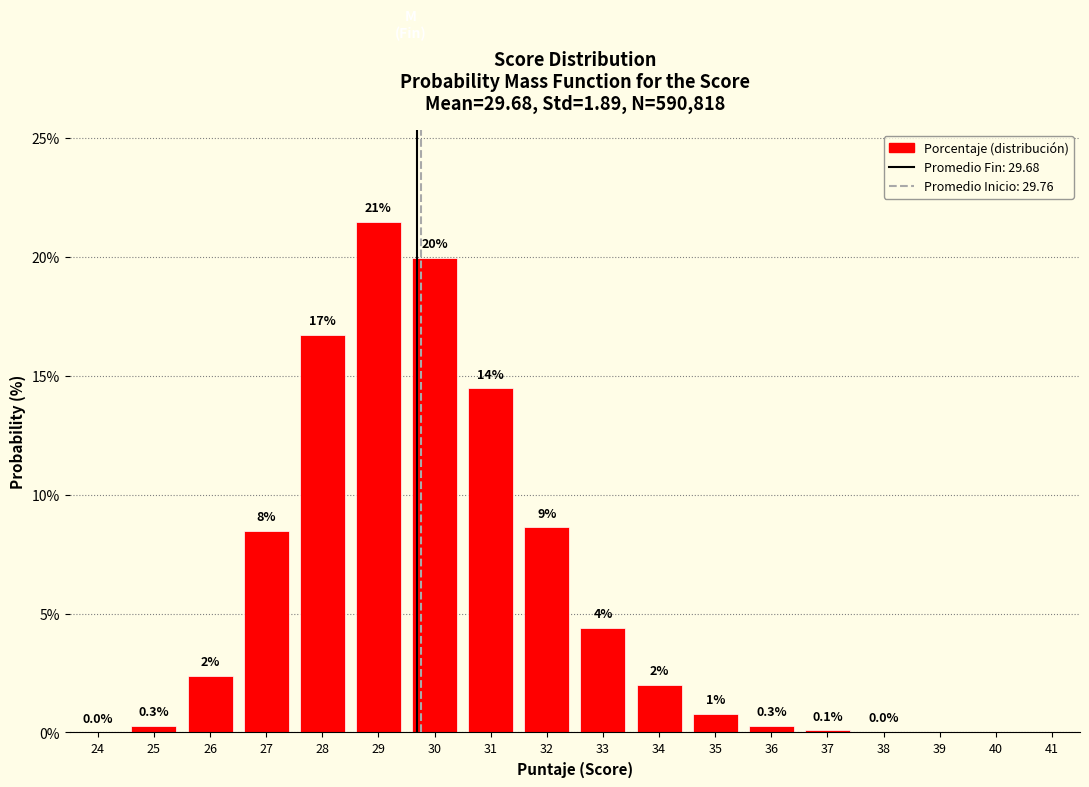

What is the greatest value displayed?

21.5